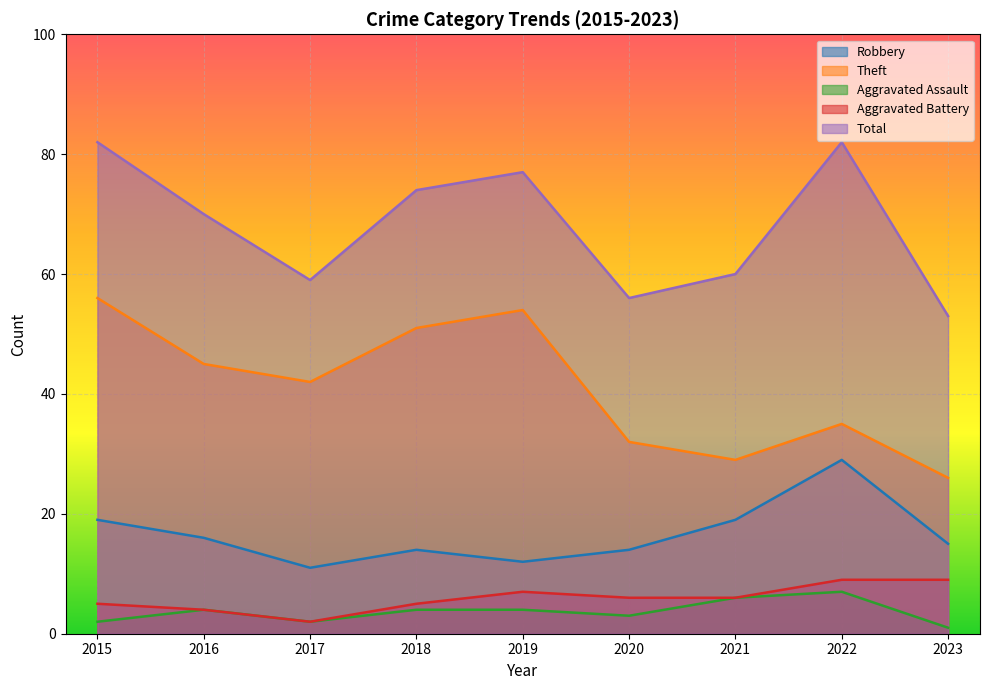

What are all the series names shown in the legend?

Robbery, Theft, Aggravated Assault, Aggravated Battery, Total